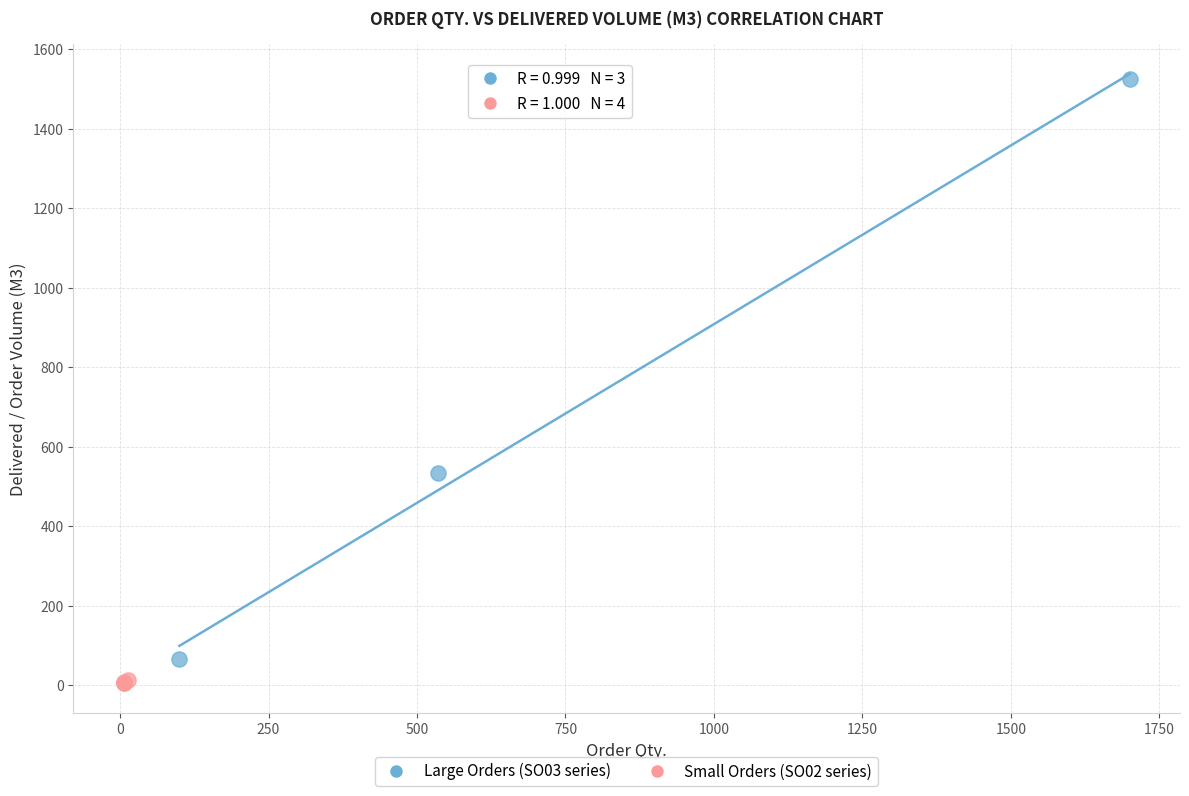

What are all the series names shown in the legend?

Large Orders (SO03 series), Small Orders (SO02 series)